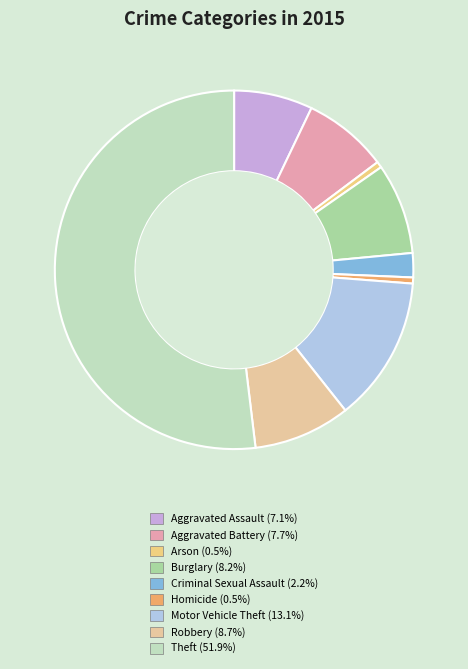

The Aggravated Battery slice represents 8% of the pie. True or false?

True